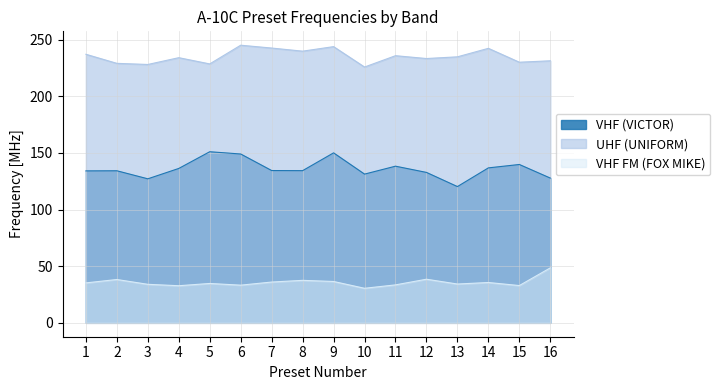

Reading left to right, extract all data points from this chart.

VHF (VICTOR): 1=134.1	2=134.2	3=127.1	4=136.2	5=151.0	6=149.0	7=134.4	8=134.3	9=150.0	10=131.2	11=138.2	12=132.8	13=120.2	14=136.8	15=139.8	16=127.8
UHF (UNIFORM): 1=237.0	2=229.0	3=228.0	4=234.0	5=228.5	6=245.0	7=242.5	8=239.8	9=243.8	10=225.8	11=235.8	12=233.2	13=234.8	14=242.2	15=230.0	16=231.2
VHF FM (FOX MIKE): 1=35.2	2=38.2	3=34.0	4=32.8	5=34.8	6=33.2	7=36.0	8=37.5	9=36.5	10=30.5	11=33.5	12=38.5	13=34.2	14=35.6	15=32.9	16=48.5